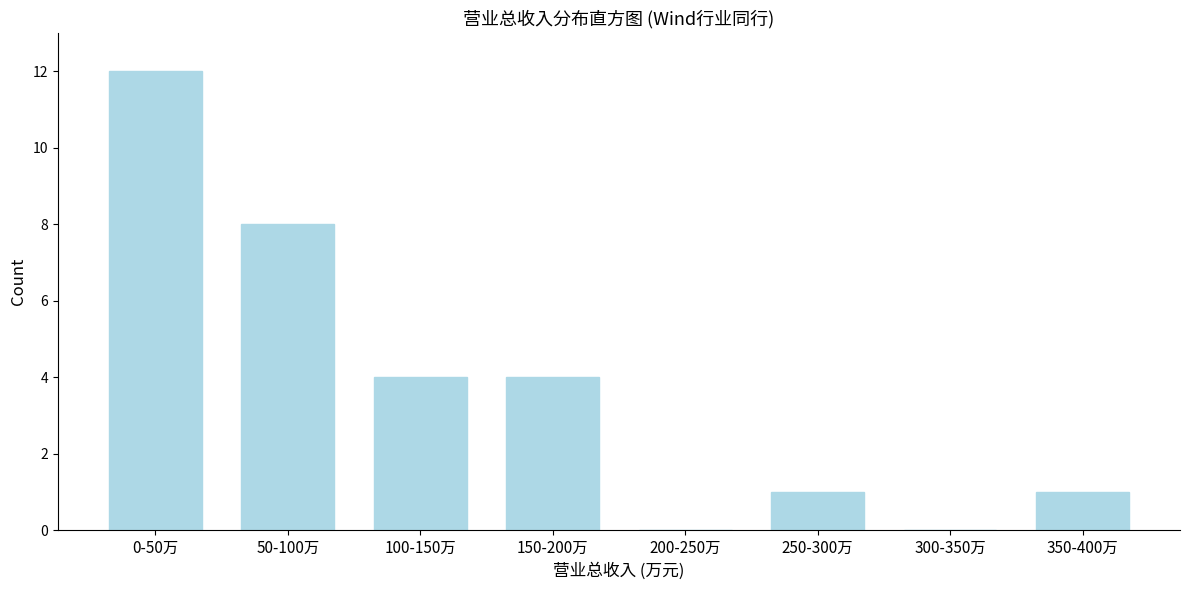

Reading left to right, transcribe all the data shown in this chart.

0-50万=12	50-100万=8	100-150万=4	150-200万=4	200-250万=0	250-300万=1	300-350万=0	350-400万=1